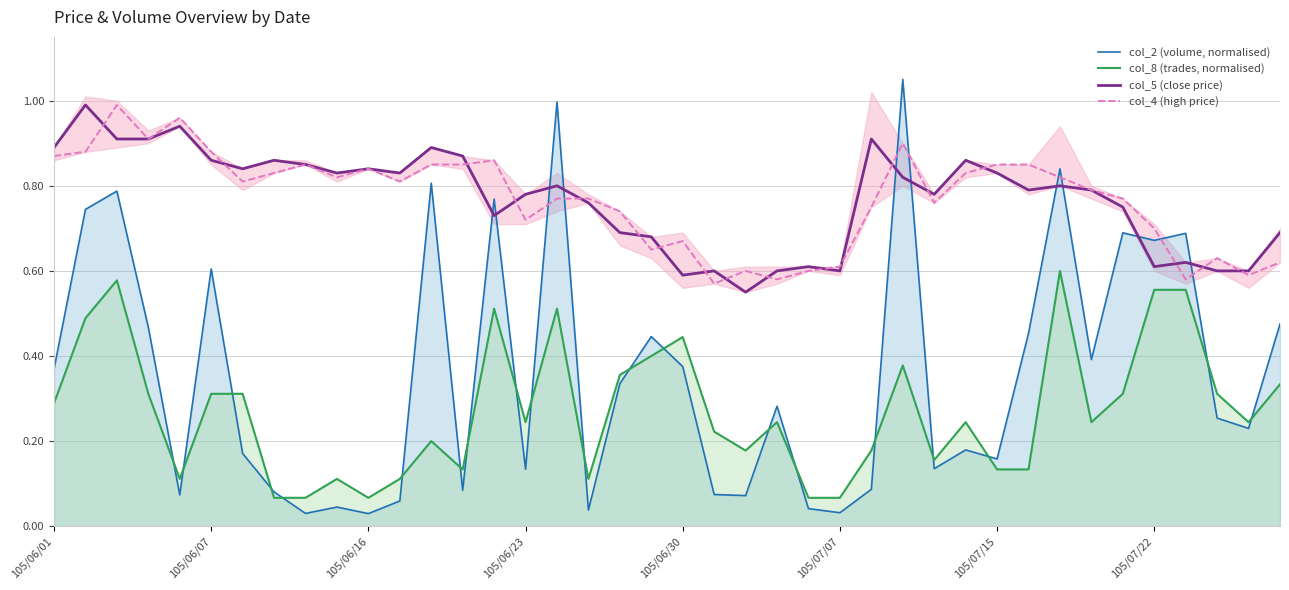

True or false: col_5 (close price) and col_2 (volume, normalised) intersect in this chart.

True